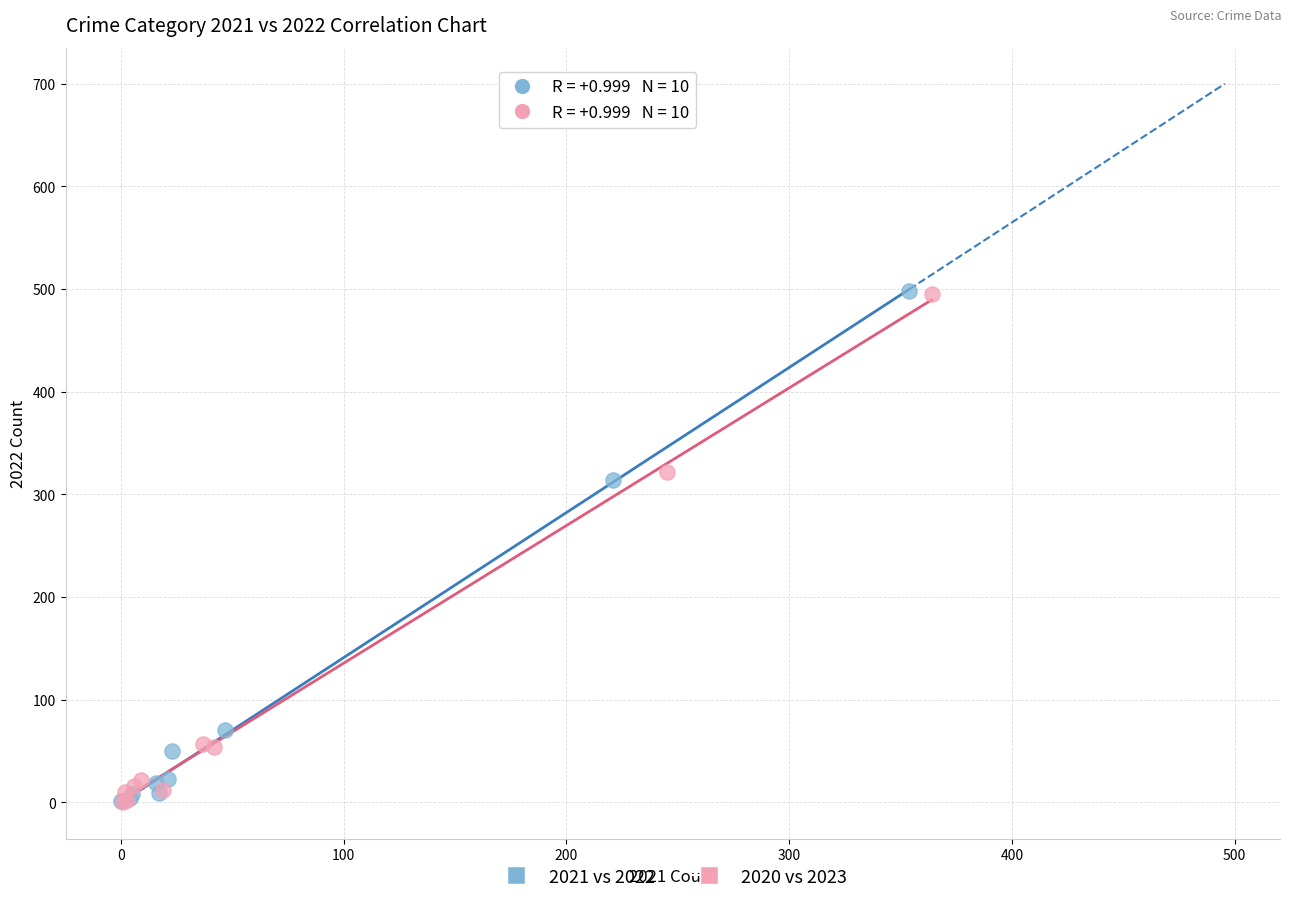

Which series has the widest spread of Y values?

2021 vs 2022